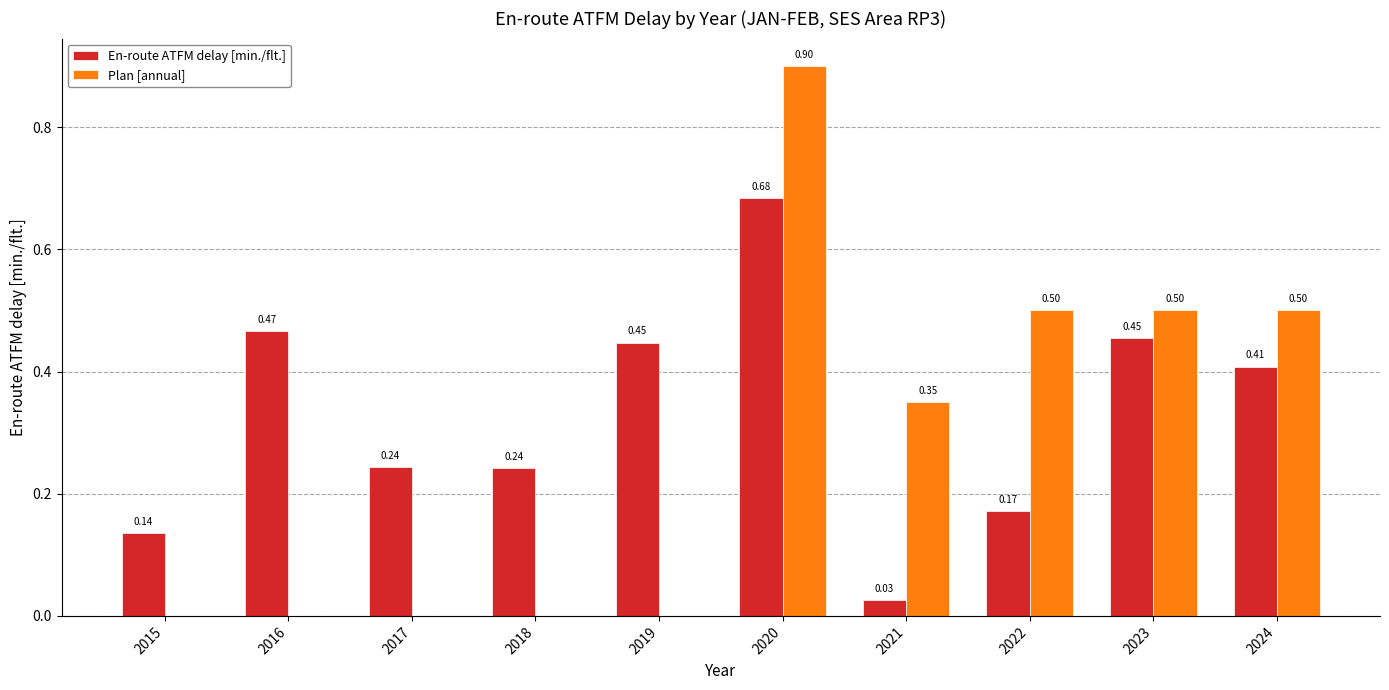

What is the sum of the En-route ATFM delay [min./flt.] values at 2016 and 2019?

0.9